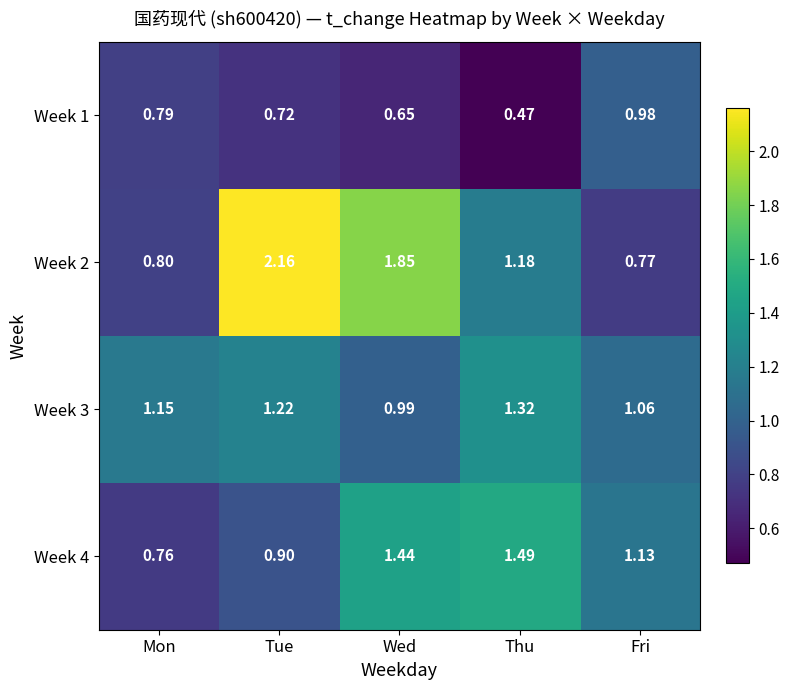

At which category is the sum across all series the highest?

Tue